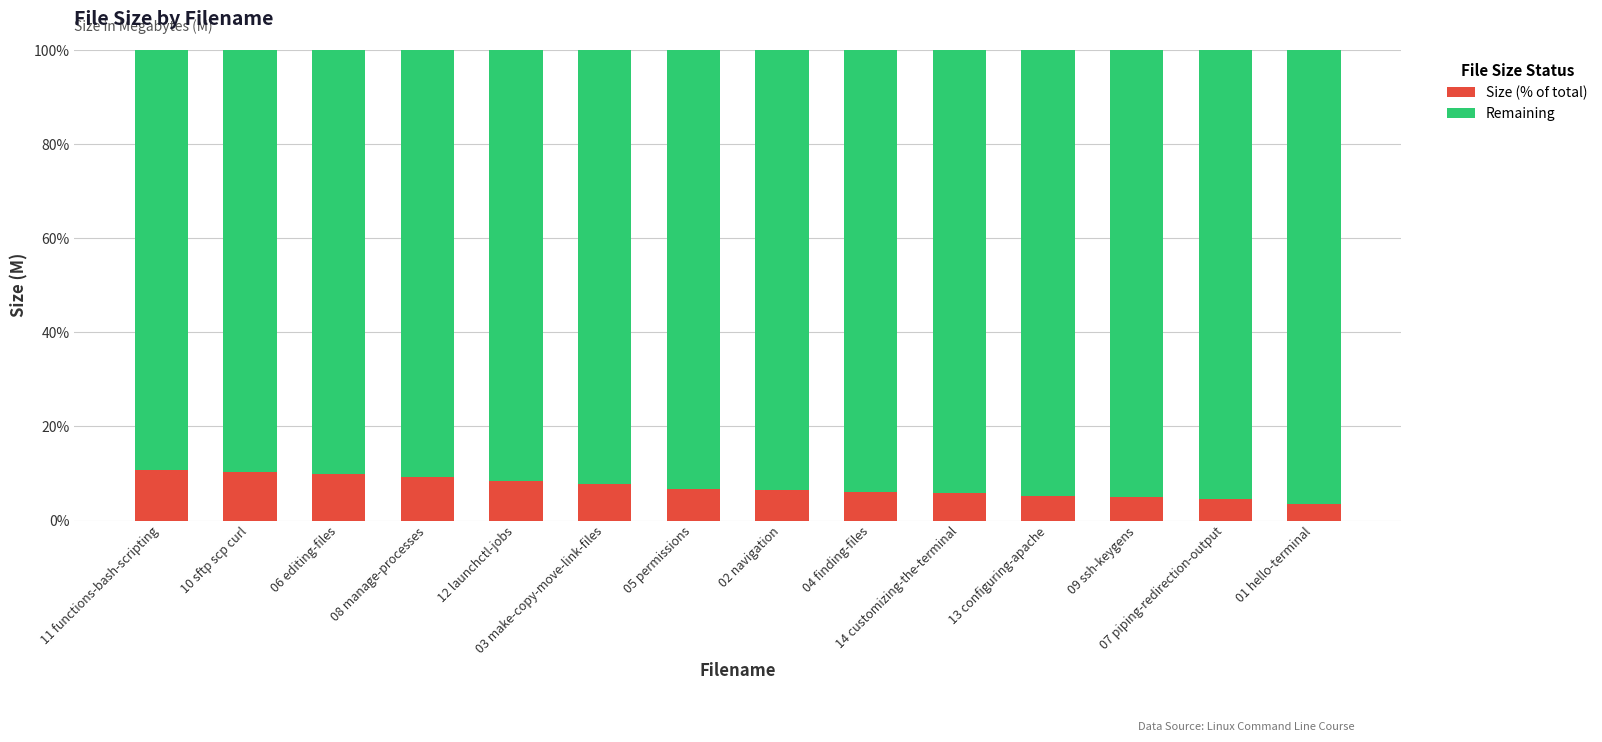

How many data points does each series have?

14